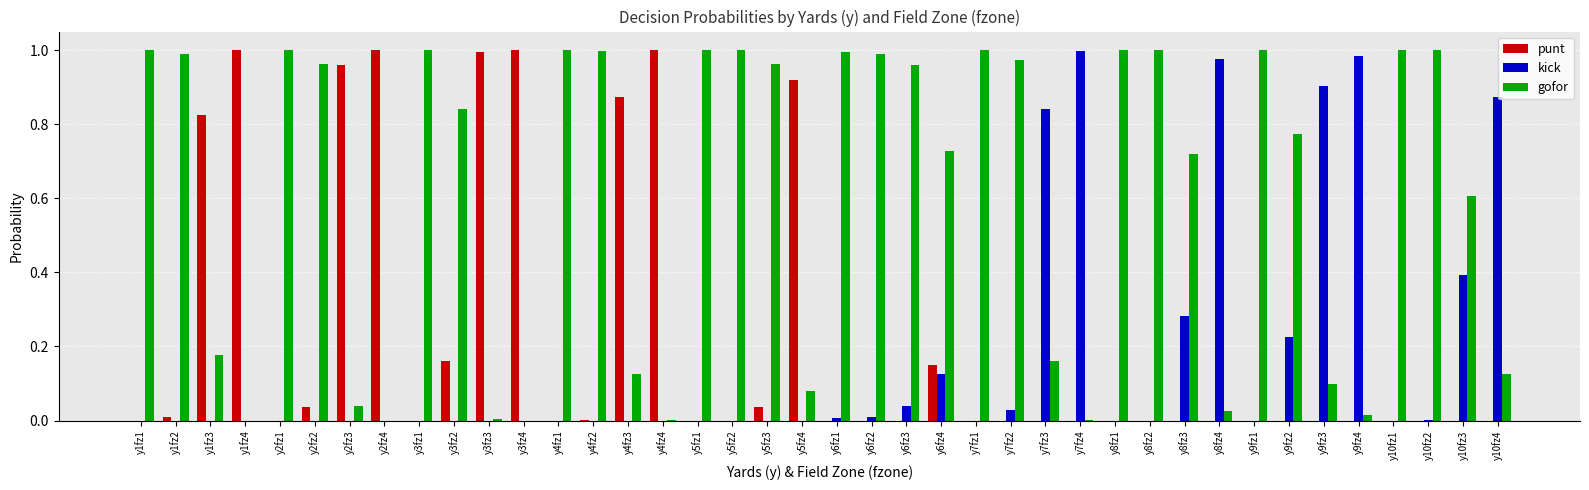

Is it true that punt equals 1.0 at y3fz3?

True